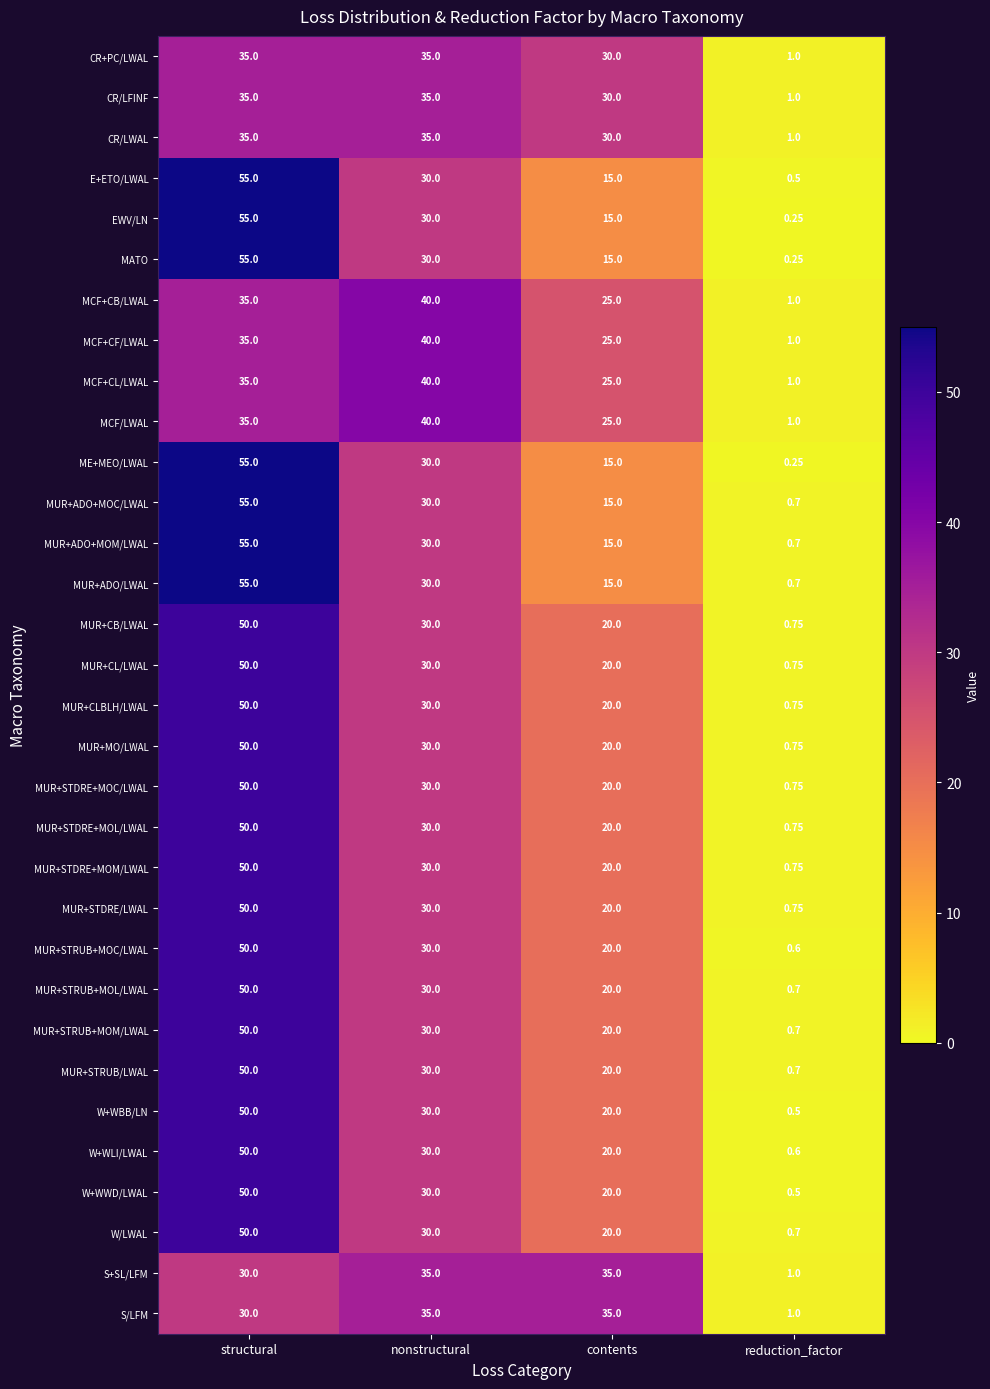

Where does the MUR+CLBLH/LWAL series first go above 30?

structural